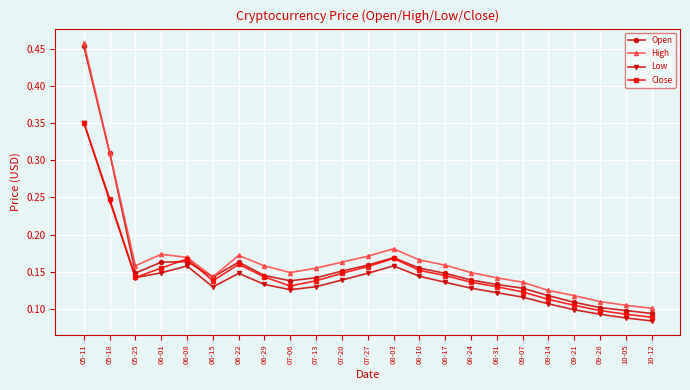

True or false: Open has more than 2 points higher than both neighbors.

True